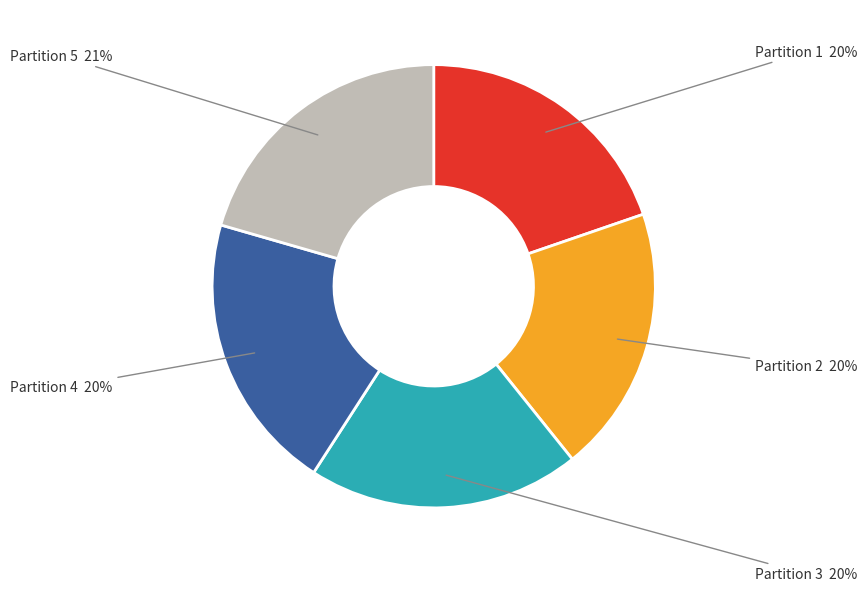

Is it true that Partition 4 is 20% of the pie?

True